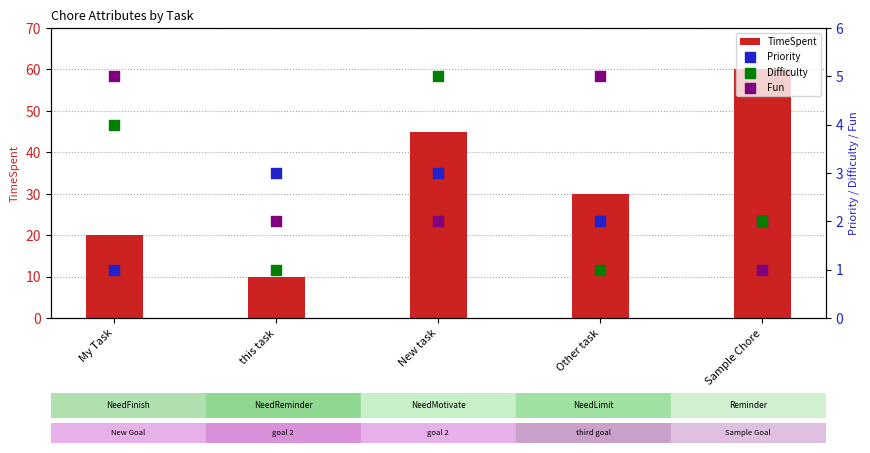

What are all the series names shown in the legend?

TimeSpent, Priority, Difficulty, Fun